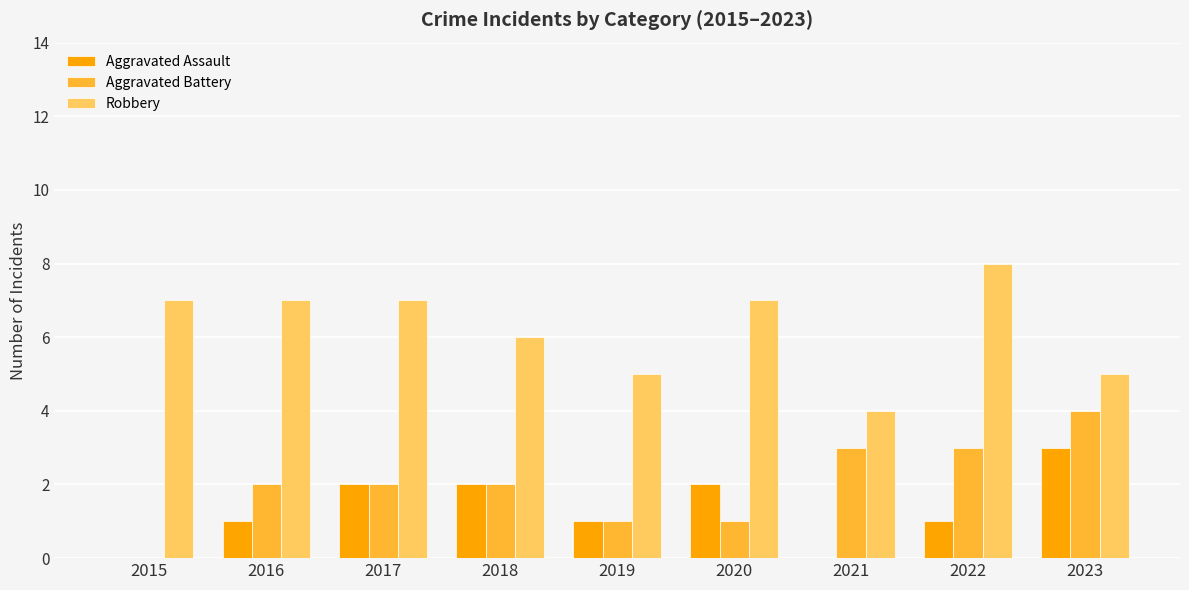

Is it true that Robbery equals 2 at 2020?

False